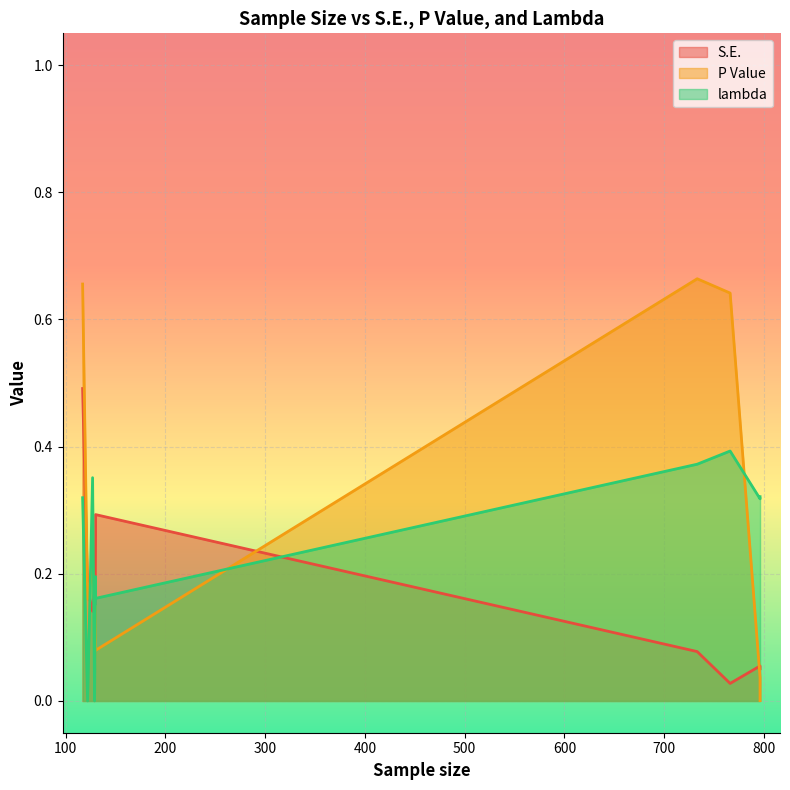

Rank the series by their average value, from highest to lowest.

P Value, lambda, S.E.